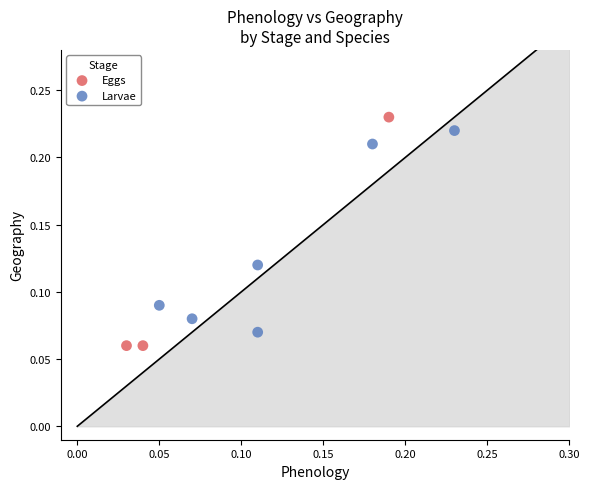

Which series has the widest spread of Y values?

Eggs